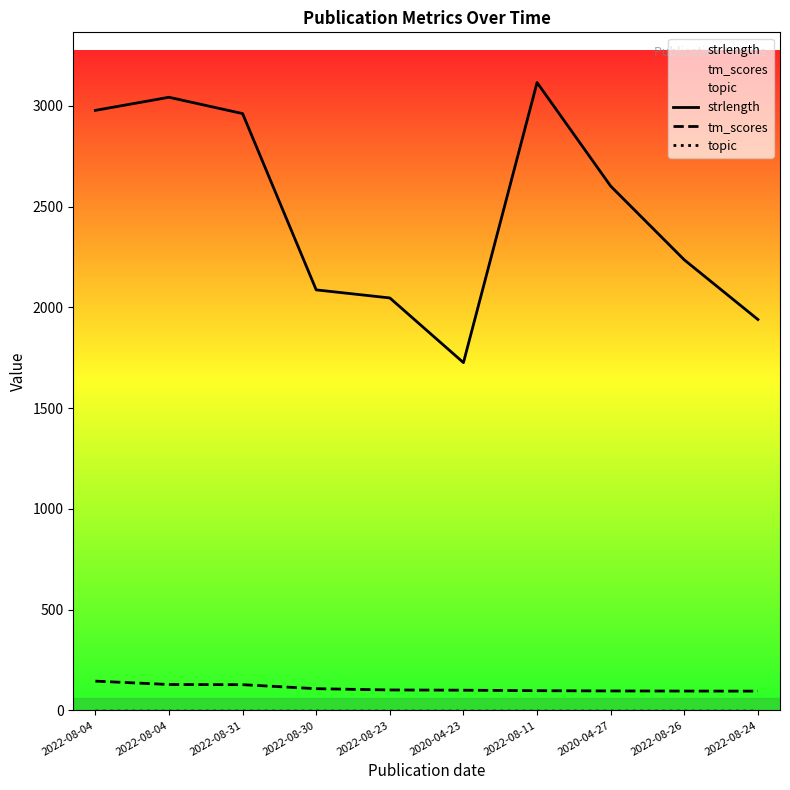

Does the chart display data point markers on the line(s)?

No